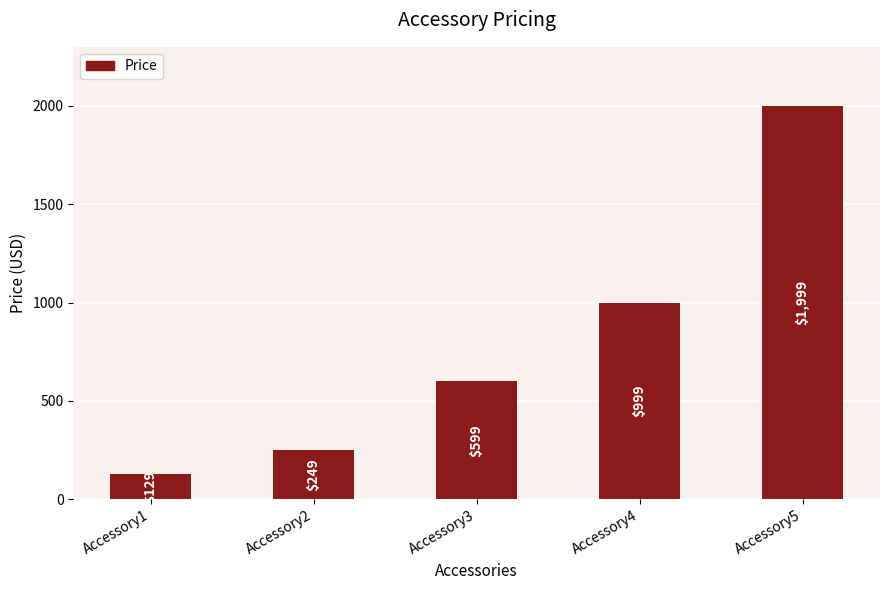

What is the difference between the second highest and minimum values?

870